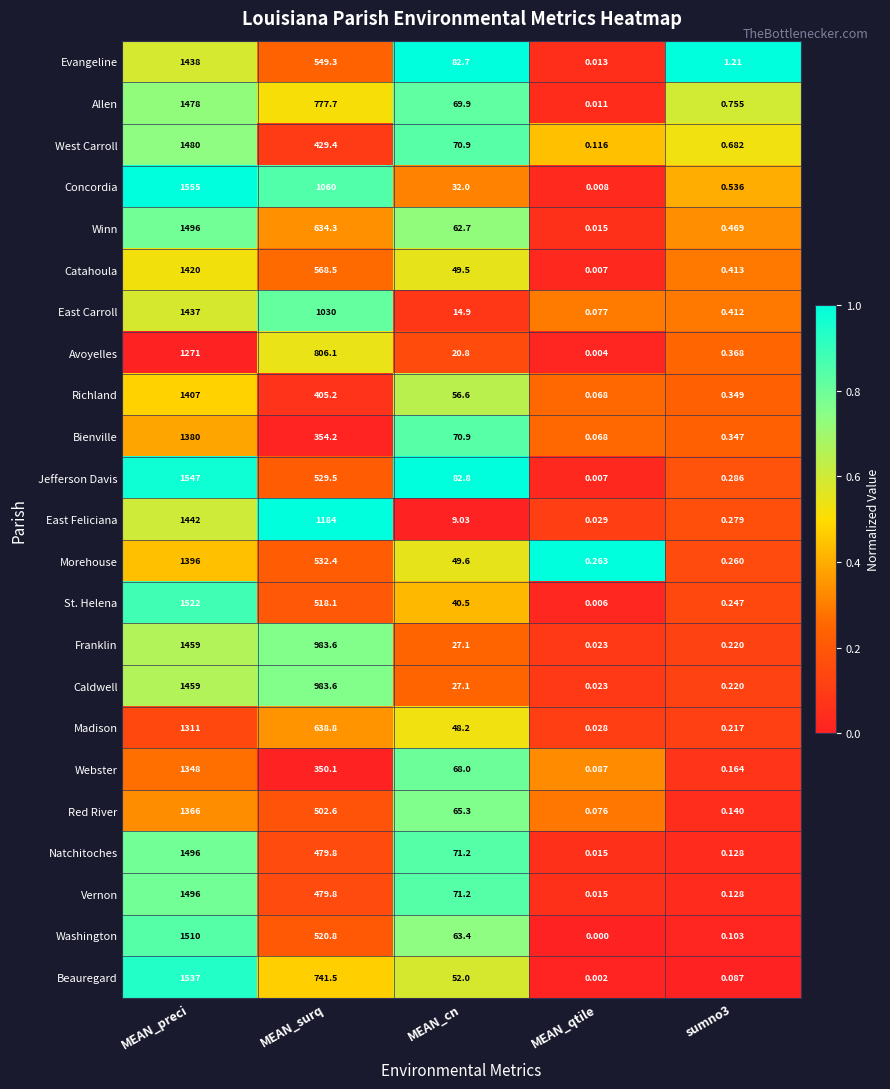

Which category has the highest value across all series?

MEAN_preci